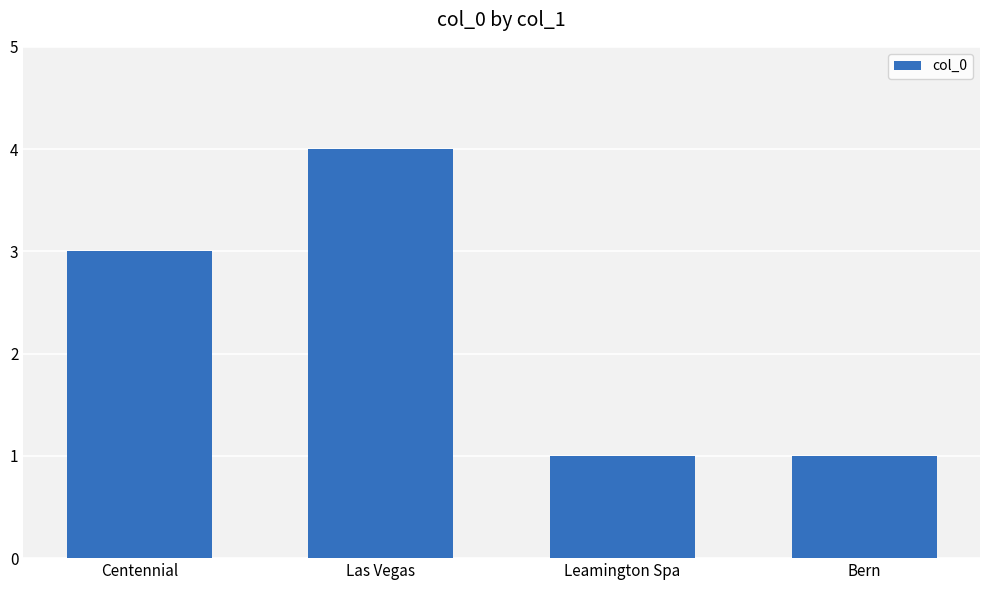

Is it true that the value at Bern is 1?

True